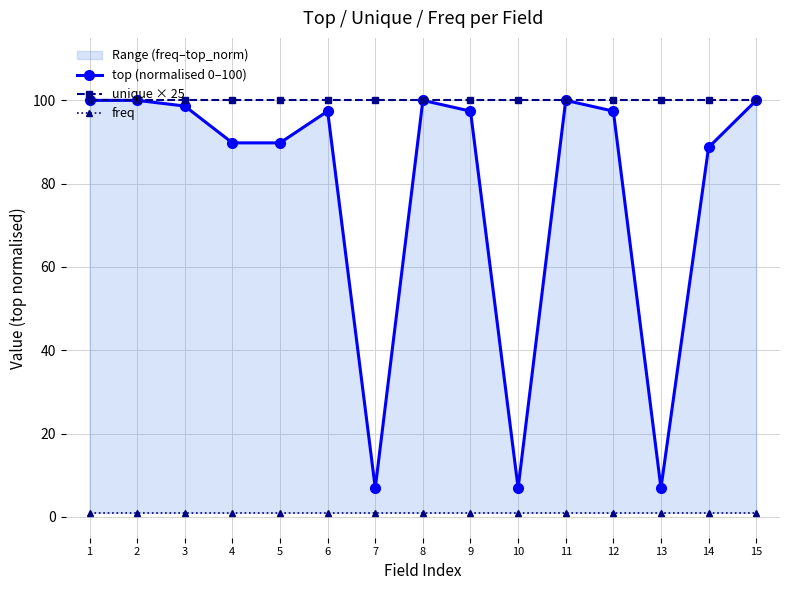

What is the spread (max minus min) of values at 10?

99.0